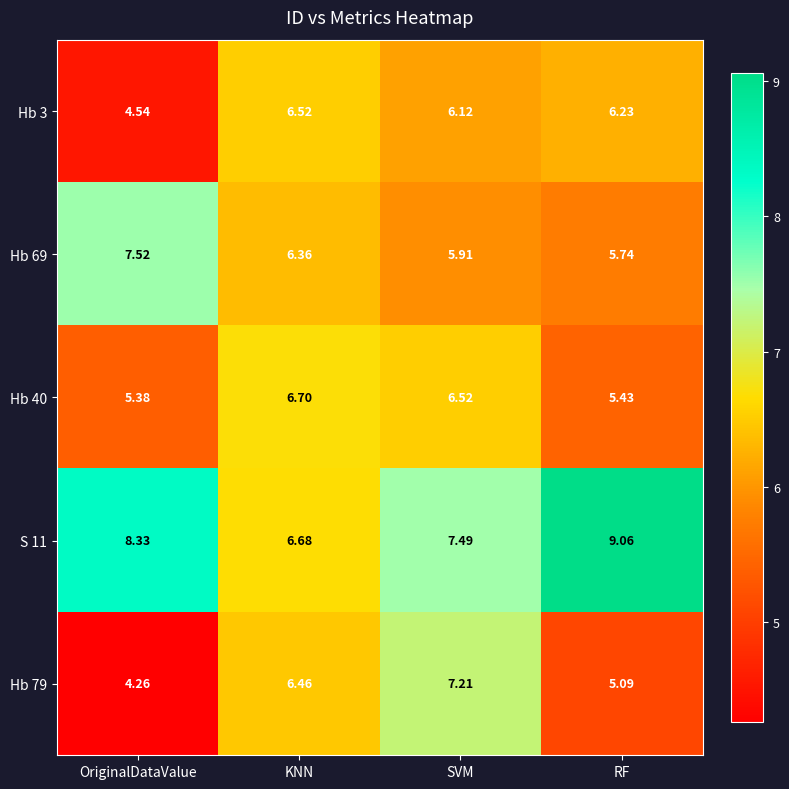

List the labels in order of Hb 3 value, smallest first.

OriginalDataValue, SVM, RF, KNN